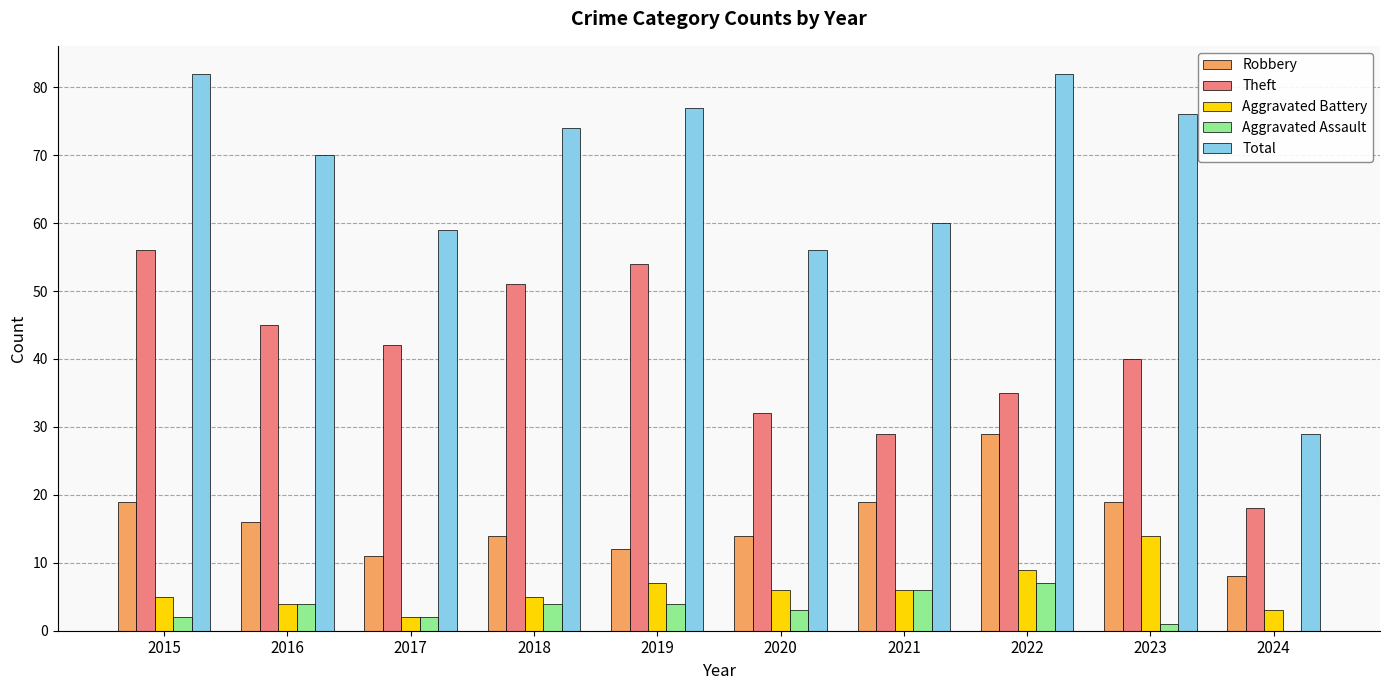

What is the spread (max minus min) of values at 2021?

54